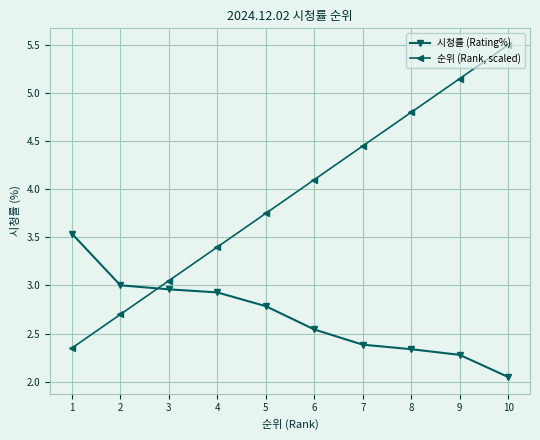

What are all the series names shown in the legend?

시청률 (Rating%), 순위 (Rank, scaled)